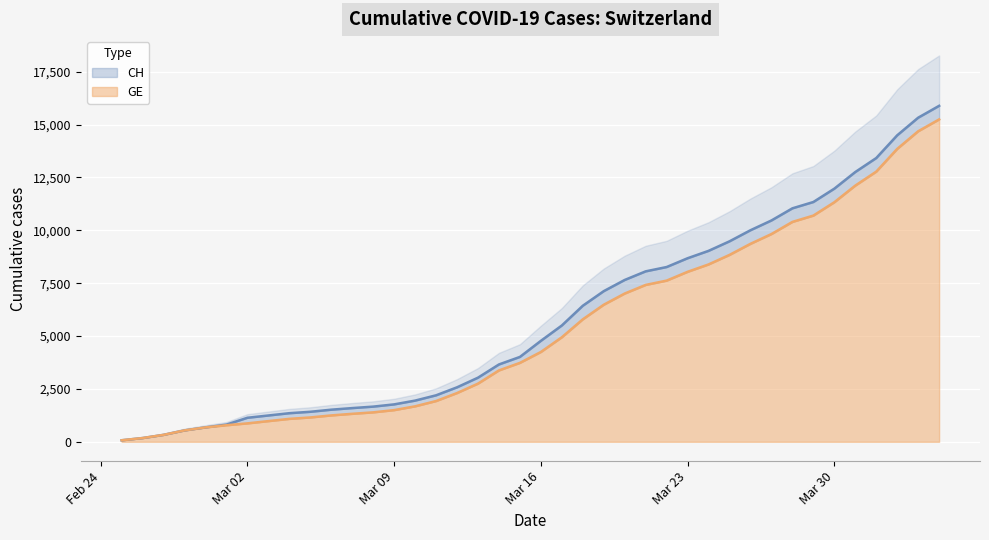

The value of CH at 2020-03-08 is 1664. True or false?

True